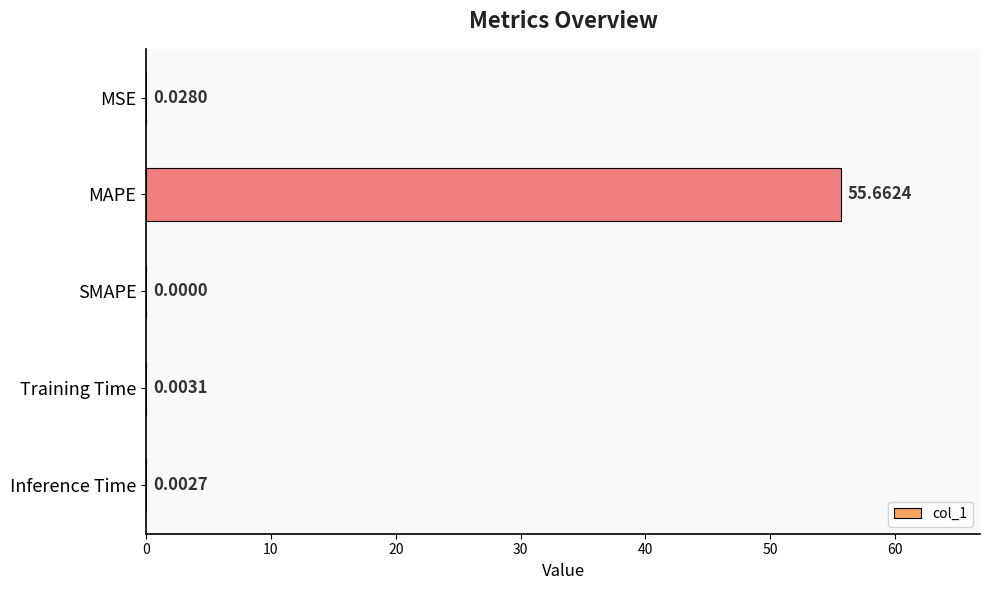

What is the sum of all values?

55.7